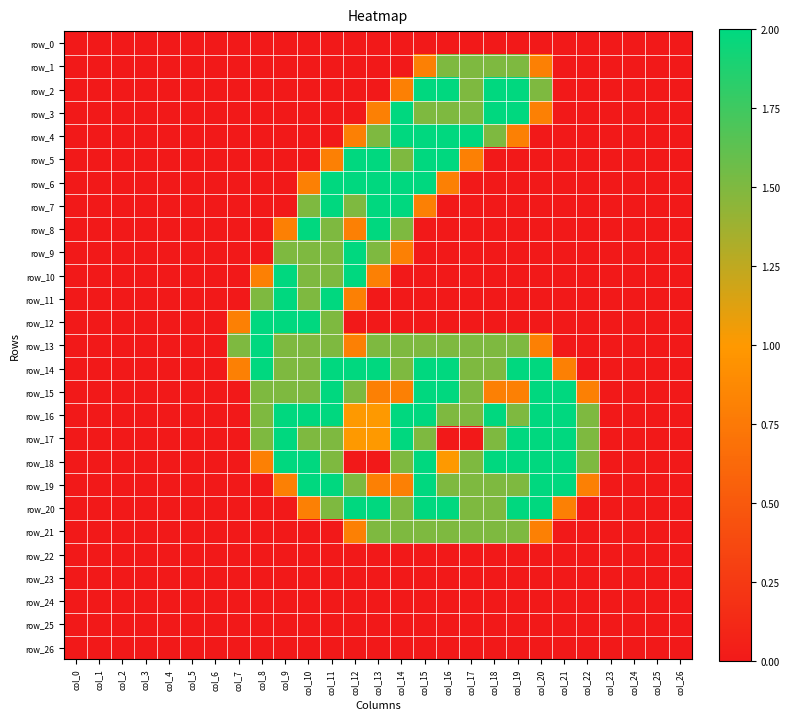

What is the average value of the row_16 series?

0.9